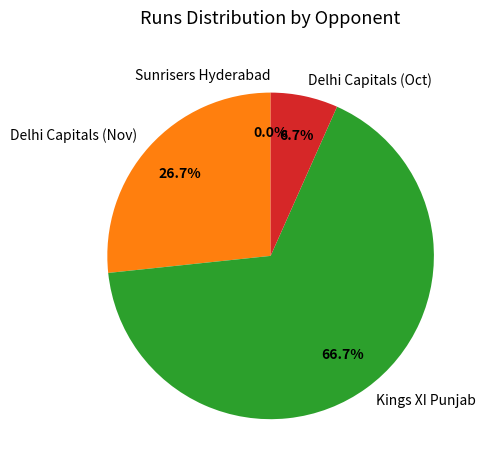

Count the number of slices in the pie.

4